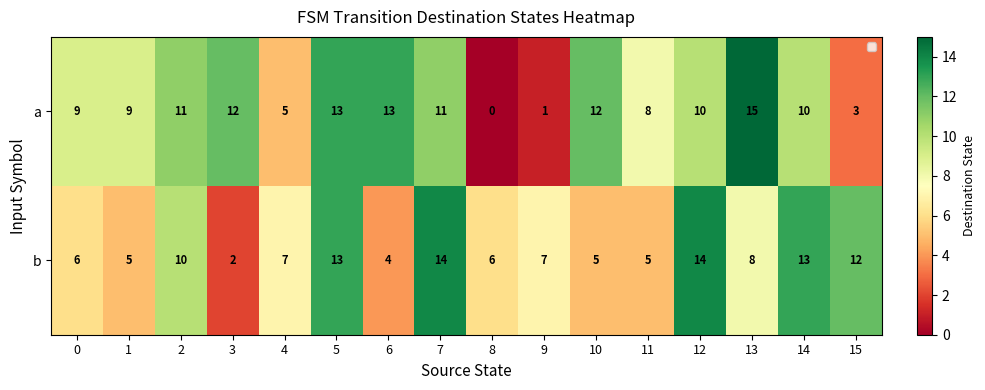

Count the number of categories in the chart.

16